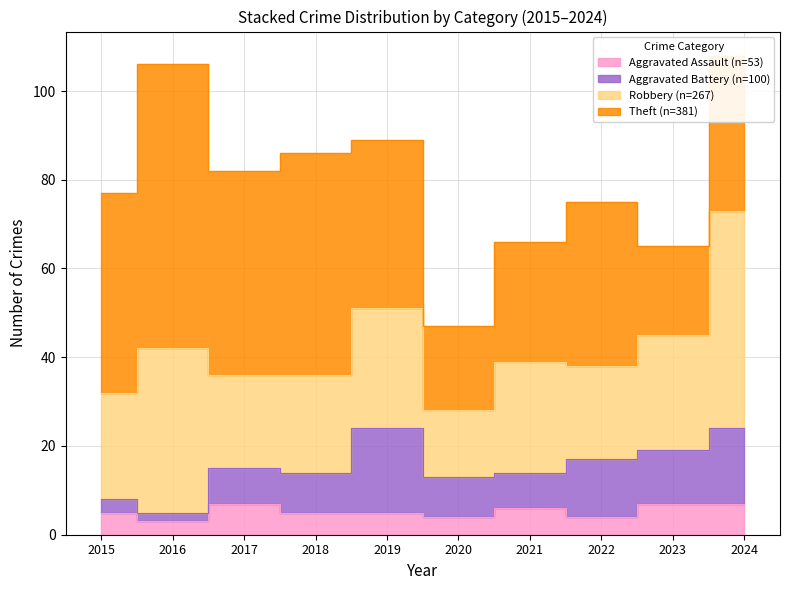

The Theft series shows 46 at 2017. True or false?

True